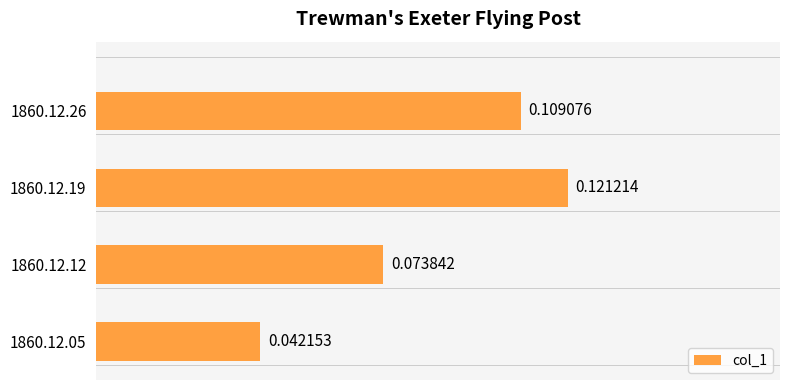

What is the sum of all values?

0.3